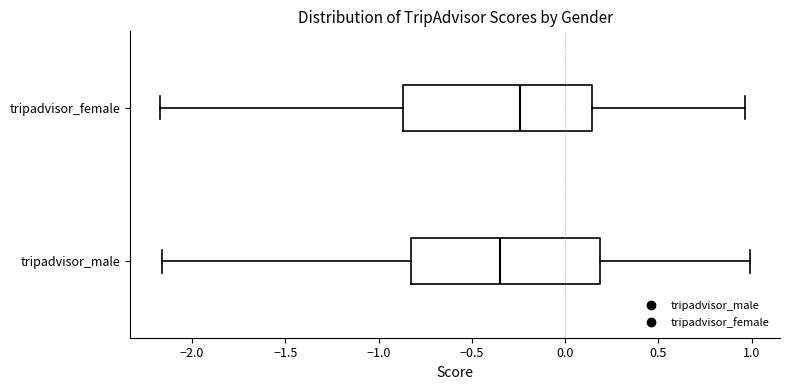

Reading bottom to top, transcribe this box plot: for each box, give where its median line is, the range the box spans, and where its two whiskers end, as read against the x-axis. The values are not printed on the chart, so give them approximately, as read against the axis.

tripadvisor_male: median -0.35, box -0.80 to 0.20, whiskers -2.15 to 1.00
tripadvisor_female: median -0.25, box -0.85 to 0.15, whiskers -2.15 to 0.95